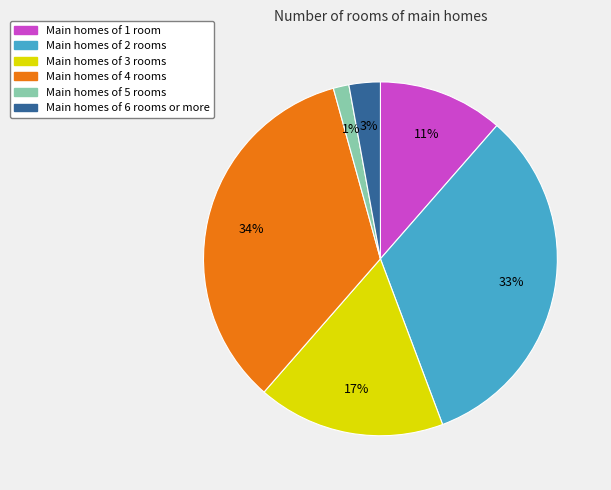

Is there any slice that represents more than half of the pie?

No